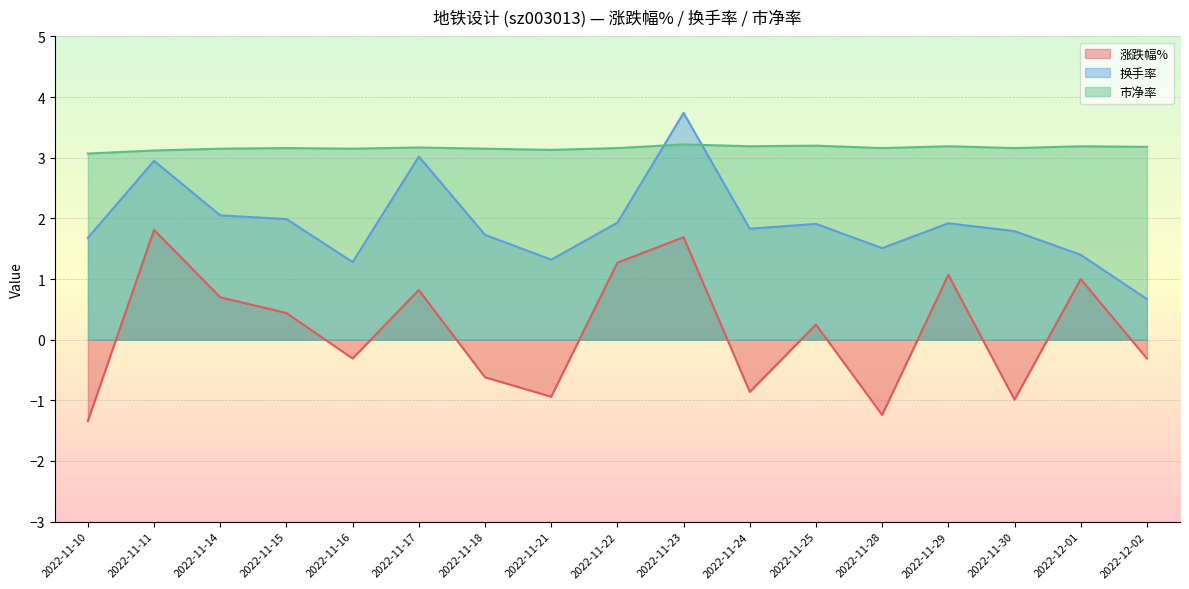

At which category does 市净率 reach its first local peak?

2022-11-15